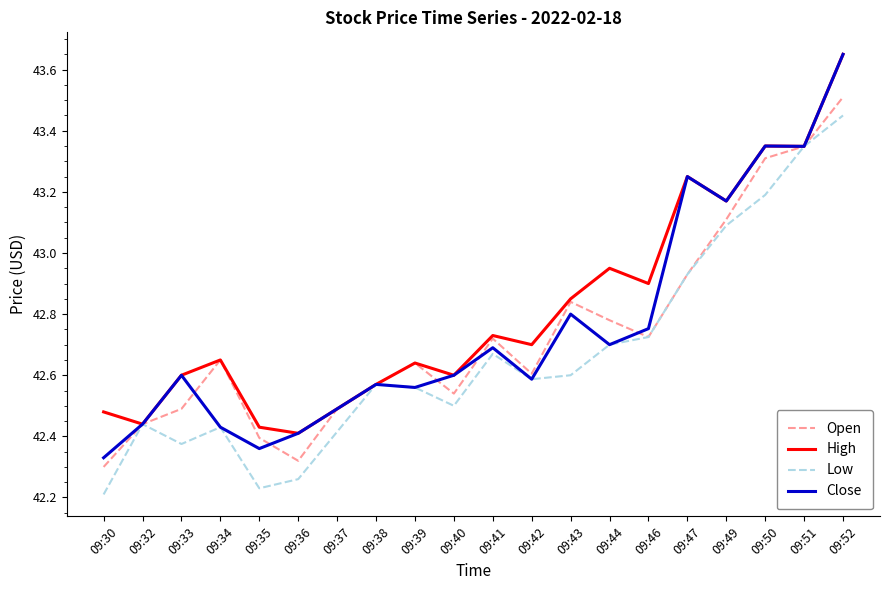

What is the sum of the Close values at 09:37 and 09:46?

85.2